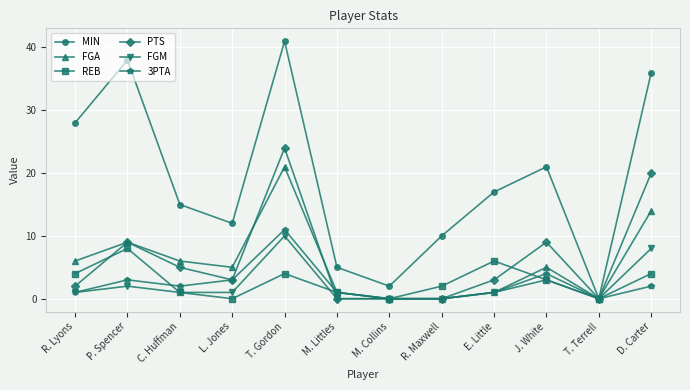

What is the sum of the MIN values at J. White and L. Jones?

33